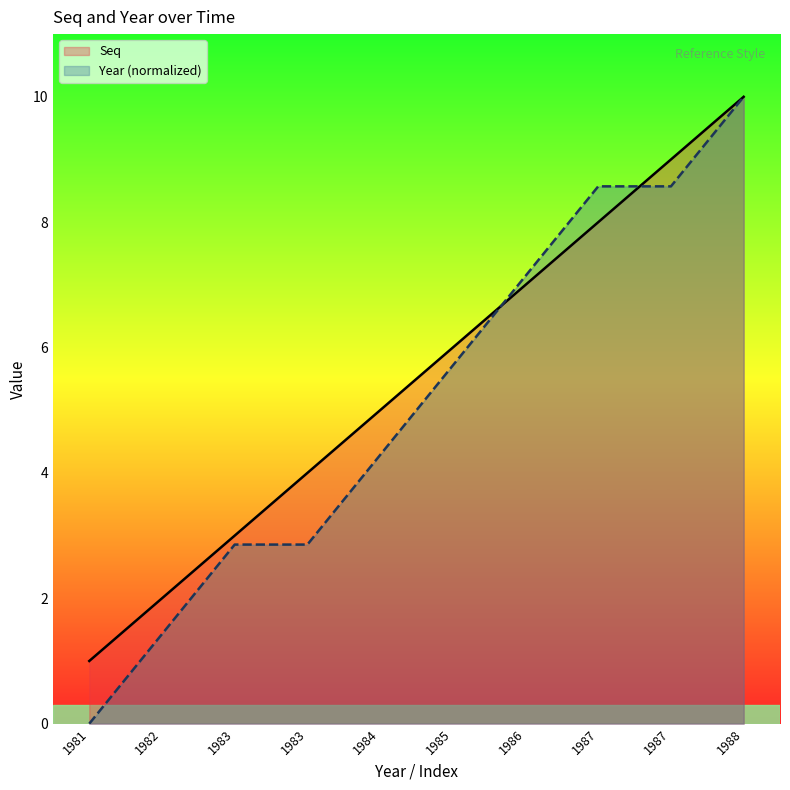

What is the greatest value displayed?

10.0